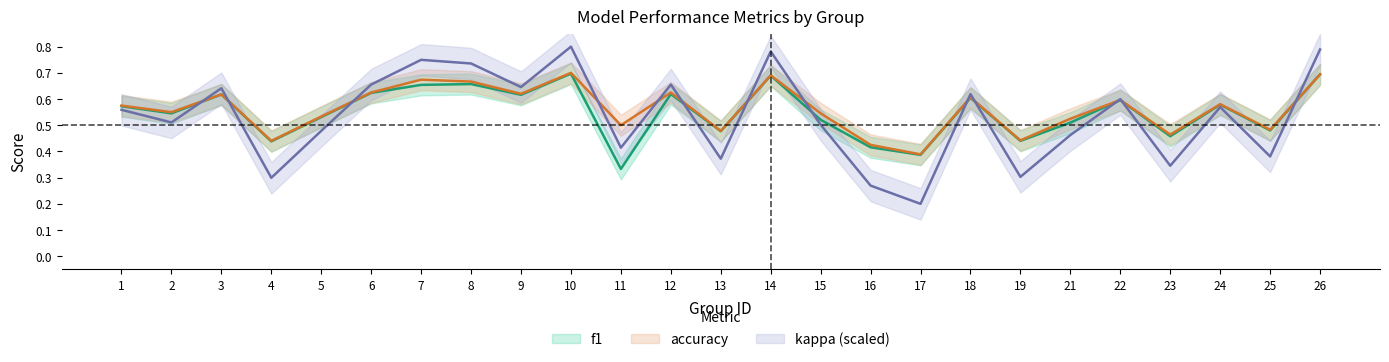

In accuracy, how many points are lower than both neighbors (excluding endpoints)?

9